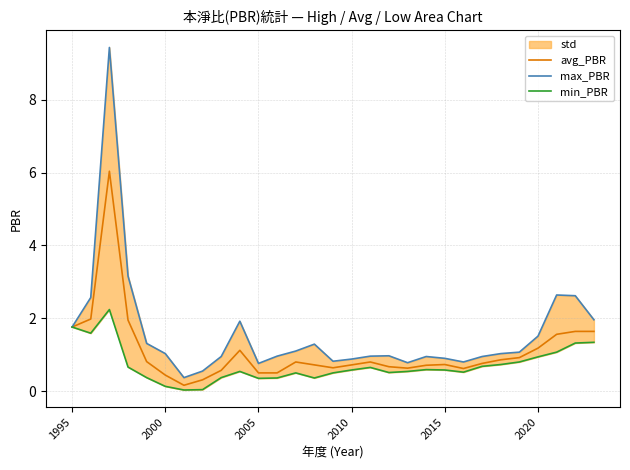

How many values in the max_PBR series are below 1?

14